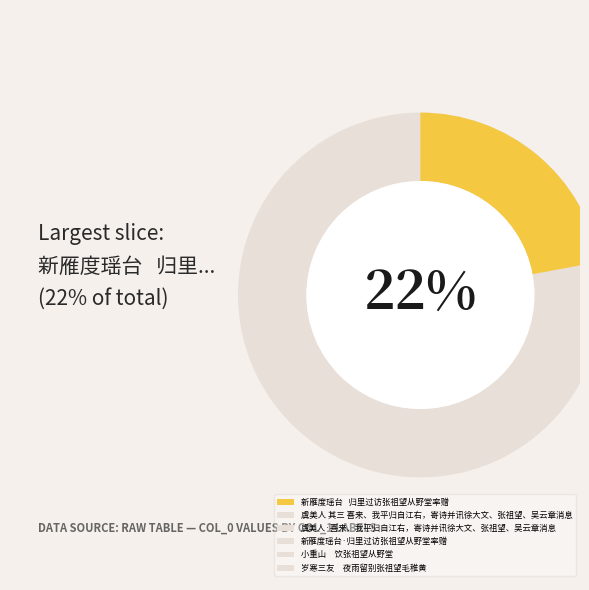

How many slices are in this pie chart?

6